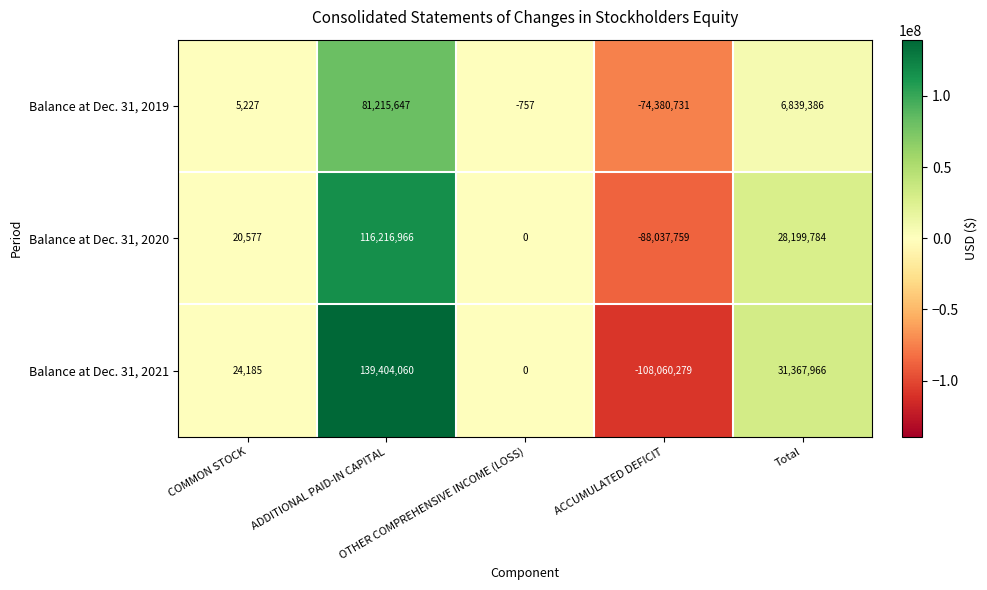

How many distinct data groups are displayed?

3